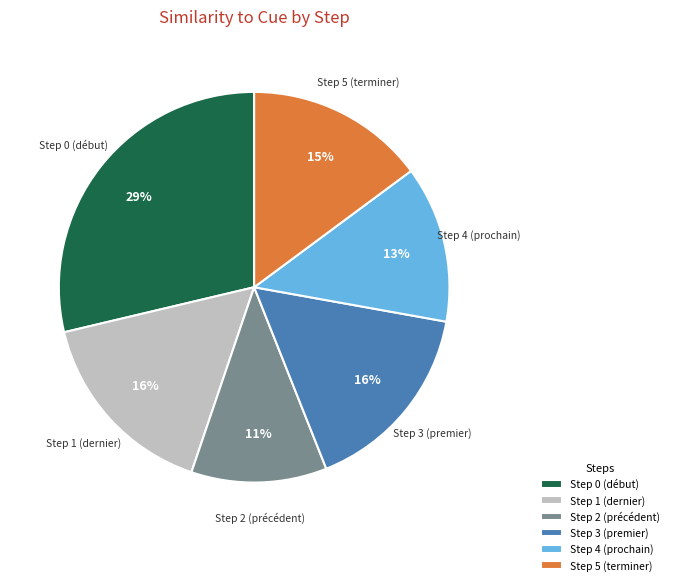

What percentage is the Step 4 (prochain) slice, to the nearest percent?

13%